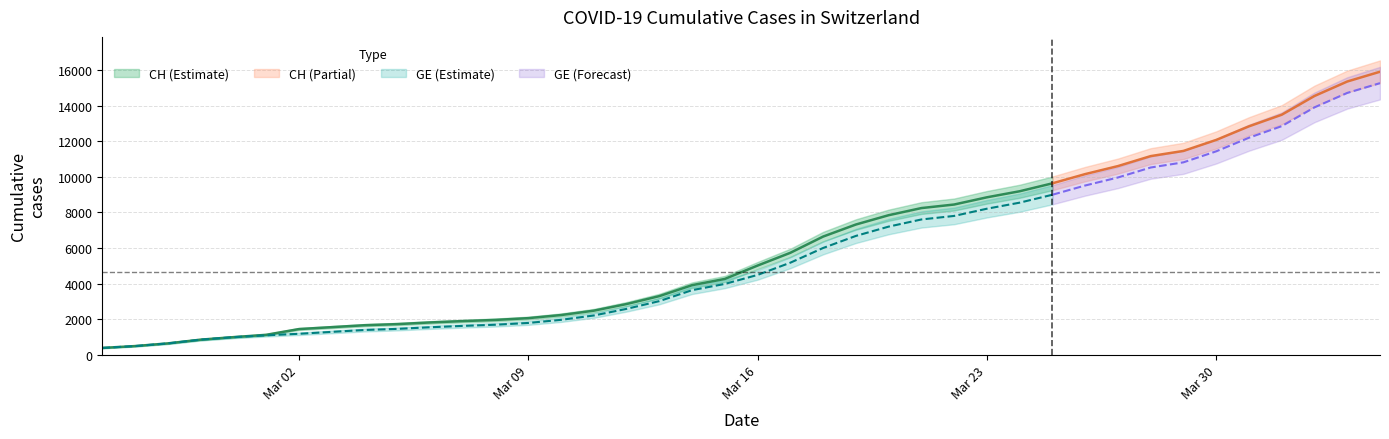

List the series in order of their overall mean, highest first.

CH, GE